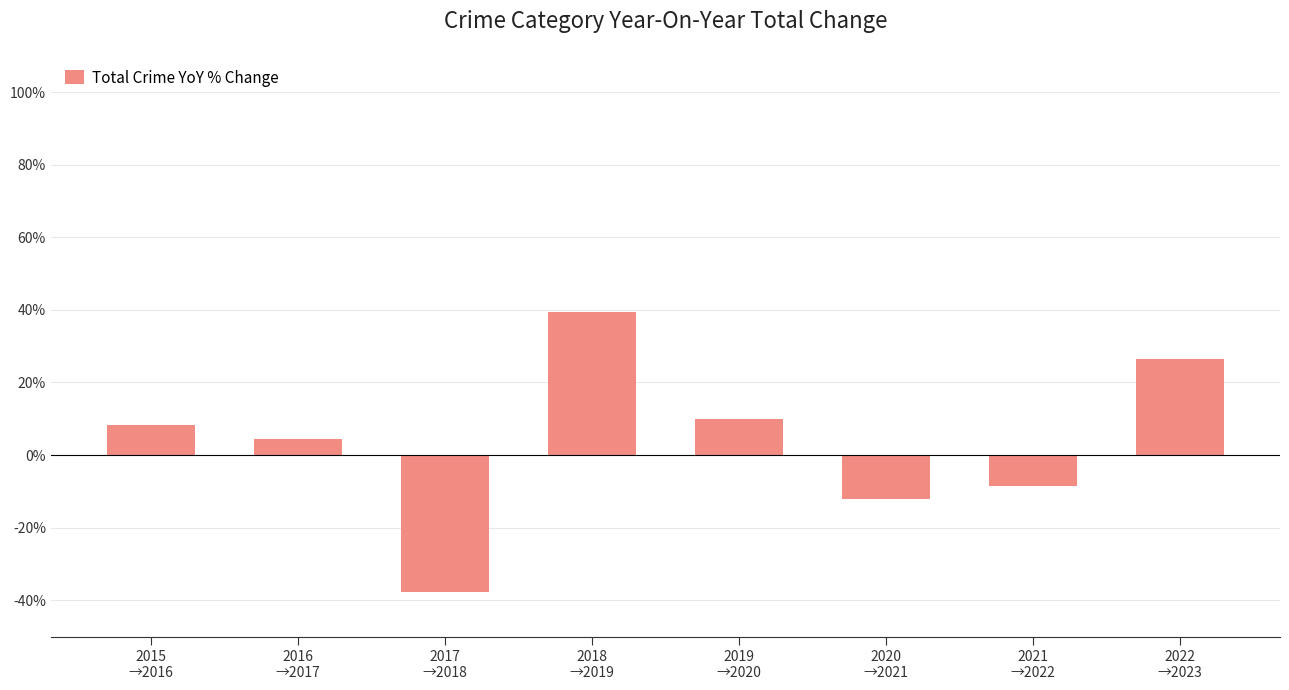

Reading right to left, extract all data points from this chart.

2022
→2023=26.4	2021
→2022=-8.6	2020
→2021=-12.1	2019
→2020=10.0	2018
→2019=39.5	2017
→2018=-37.7	2016
→2017=4.5	2015
→2016=8.2